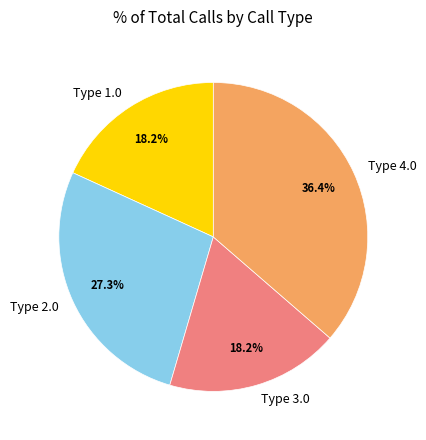

Combined, do Type 2.0 and Type 3.0 account for over 50%?

No